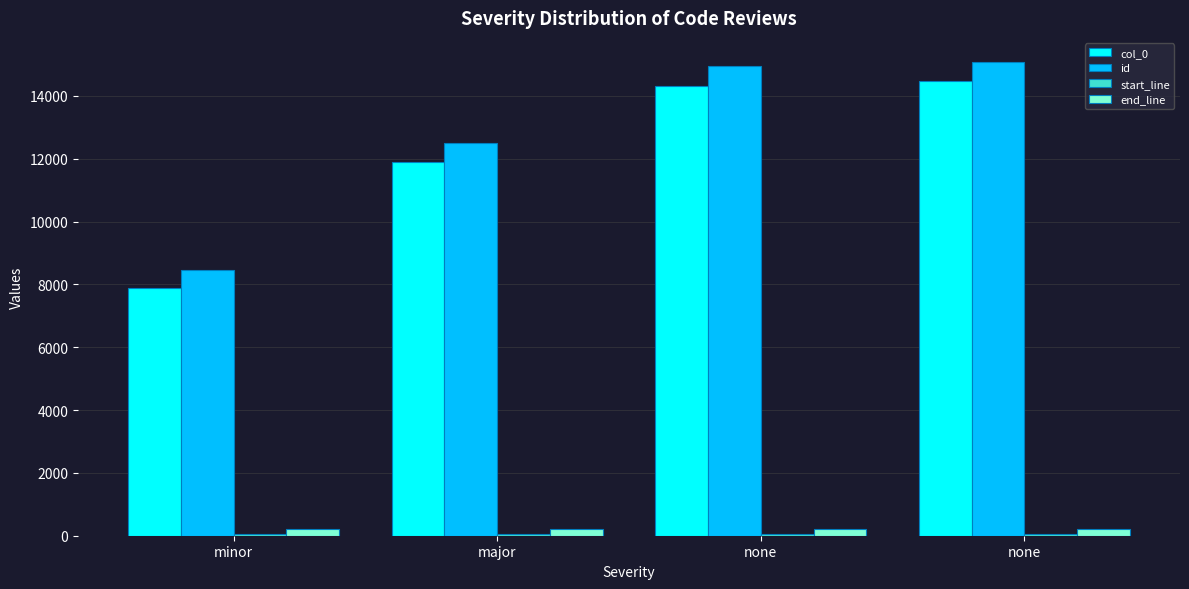

How many groups of bars are there?

4